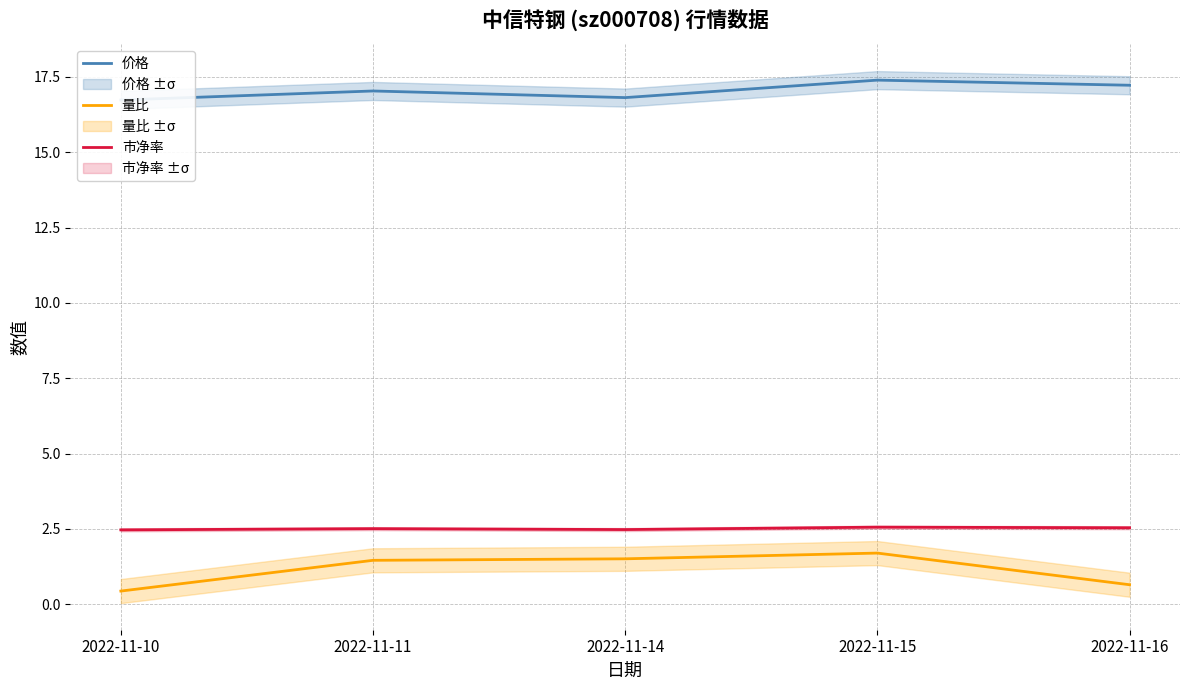

What is the value of the 量比 point at the 1st from the left?

0.4